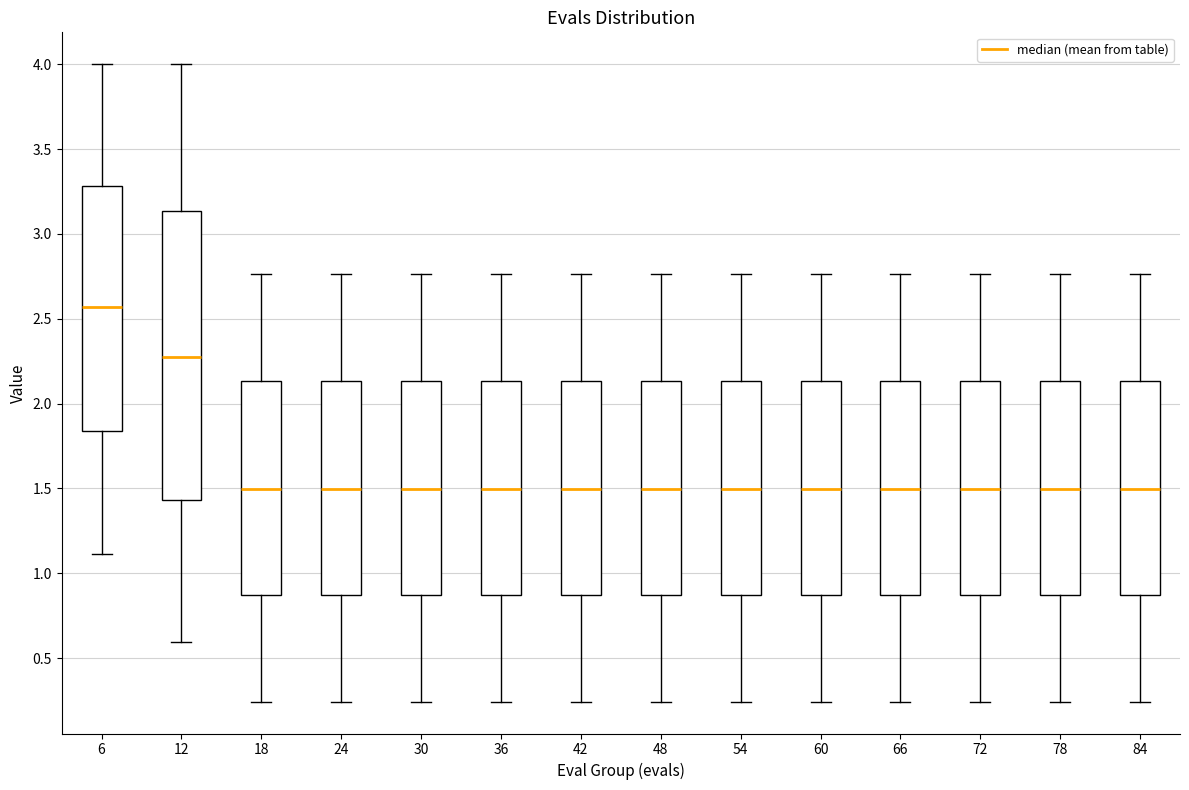

Reading left to right, read every box against the y-axis: the position of its median line, the range the box covers, and the ends of its whiskers. The values are not printed on the chart, so give them approximately, as read against the axis.

6: median 2.55, box 1.85 to 3.30, whiskers 1.10 to 4.00
12: median 2.25, box 1.45 to 3.15, whiskers 0.60 to 4.00
18: median 1.50, box 0.85 to 2.15, whiskers 0.25 to 2.75
24: median 1.50, box 0.85 to 2.15, whiskers 0.25 to 2.75
30: median 1.50, box 0.85 to 2.15, whiskers 0.25 to 2.75
36: median 1.50, box 0.85 to 2.15, whiskers 0.25 to 2.75
42: median 1.50, box 0.85 to 2.15, whiskers 0.25 to 2.75
48: median 1.50, box 0.85 to 2.15, whiskers 0.25 to 2.75
54: median 1.50, box 0.85 to 2.15, whiskers 0.25 to 2.75
60: median 1.50, box 0.85 to 2.15, whiskers 0.25 to 2.75
66: median 1.50, box 0.85 to 2.15, whiskers 0.25 to 2.75
72: median 1.50, box 0.85 to 2.15, whiskers 0.25 to 2.75
78: median 1.50, box 0.85 to 2.15, whiskers 0.25 to 2.75
84: median 1.50, box 0.85 to 2.15, whiskers 0.25 to 2.75